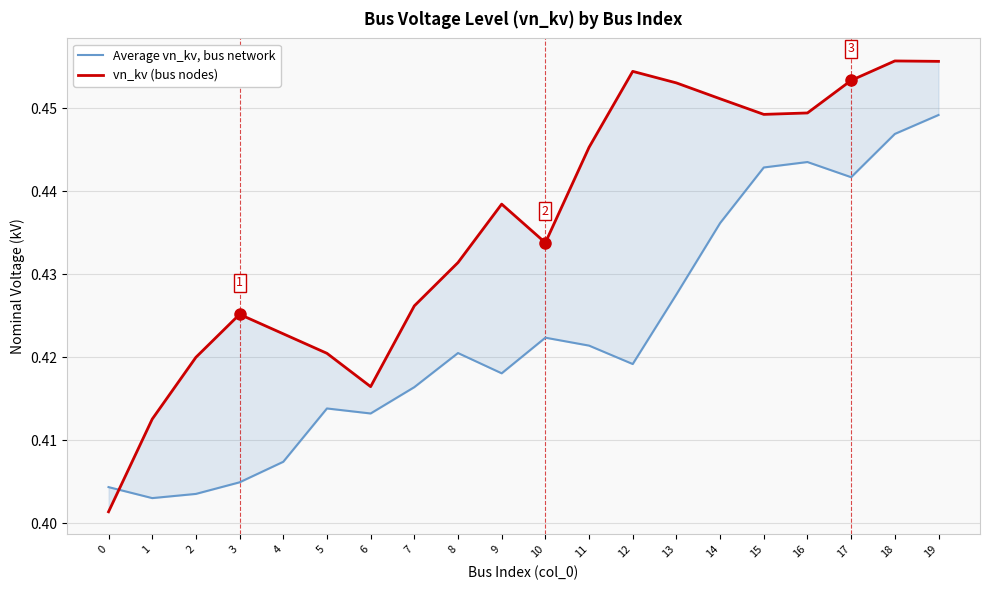

How many vn_kv (bus nodes) values are between 0 and 1?

20